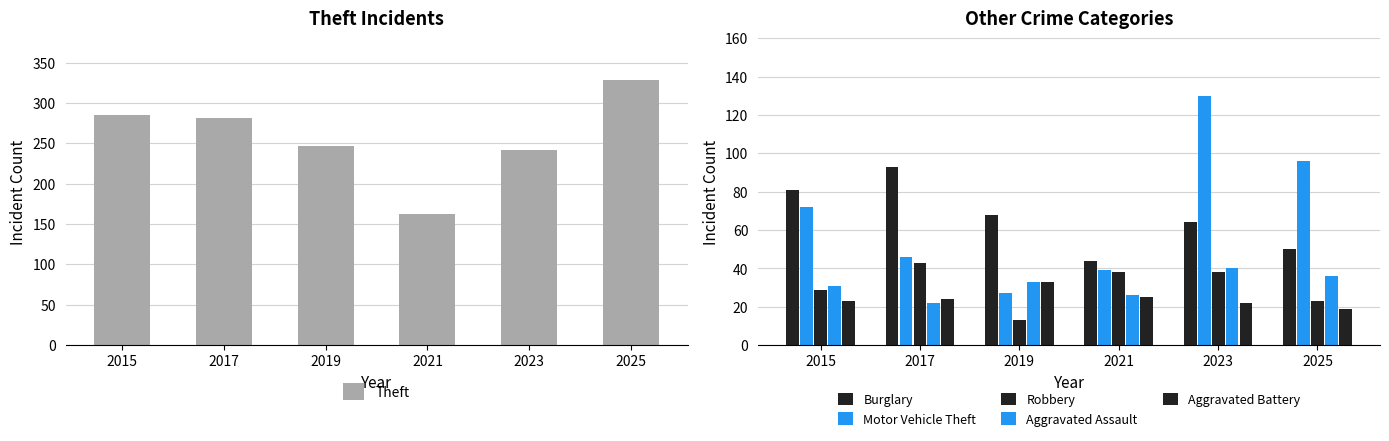

At how many categories does at least one series exceed 119?

6